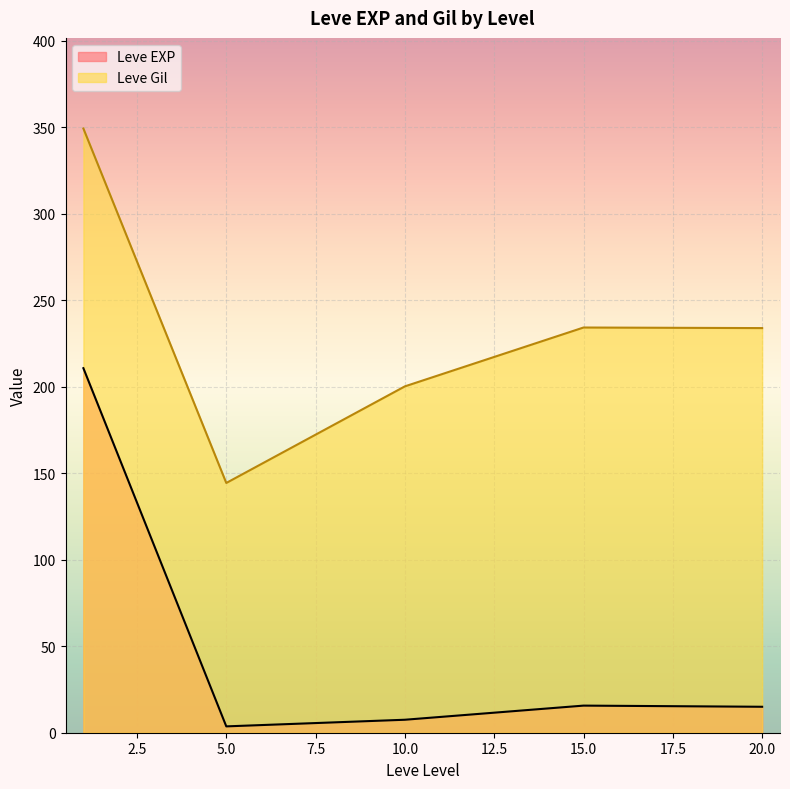

List the series in order of their overall mean, lowest first.

Leve EXP, Leve Gil